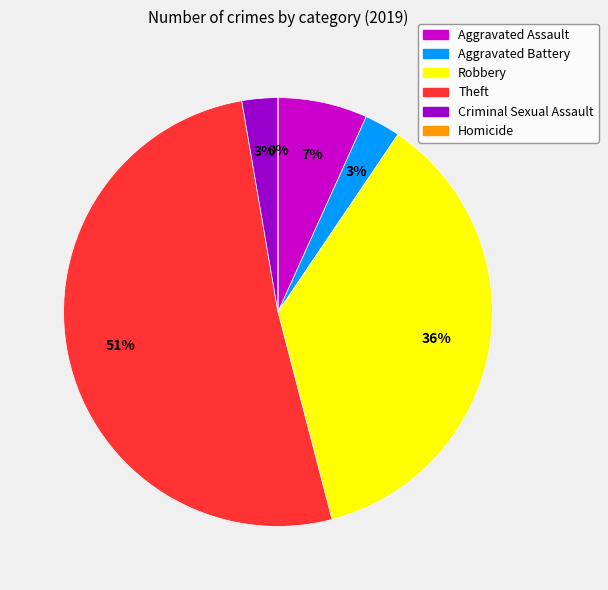

Approximately how many times larger is the value at Criminal Sexual Assault compared to Aggravated Assault?

0.4